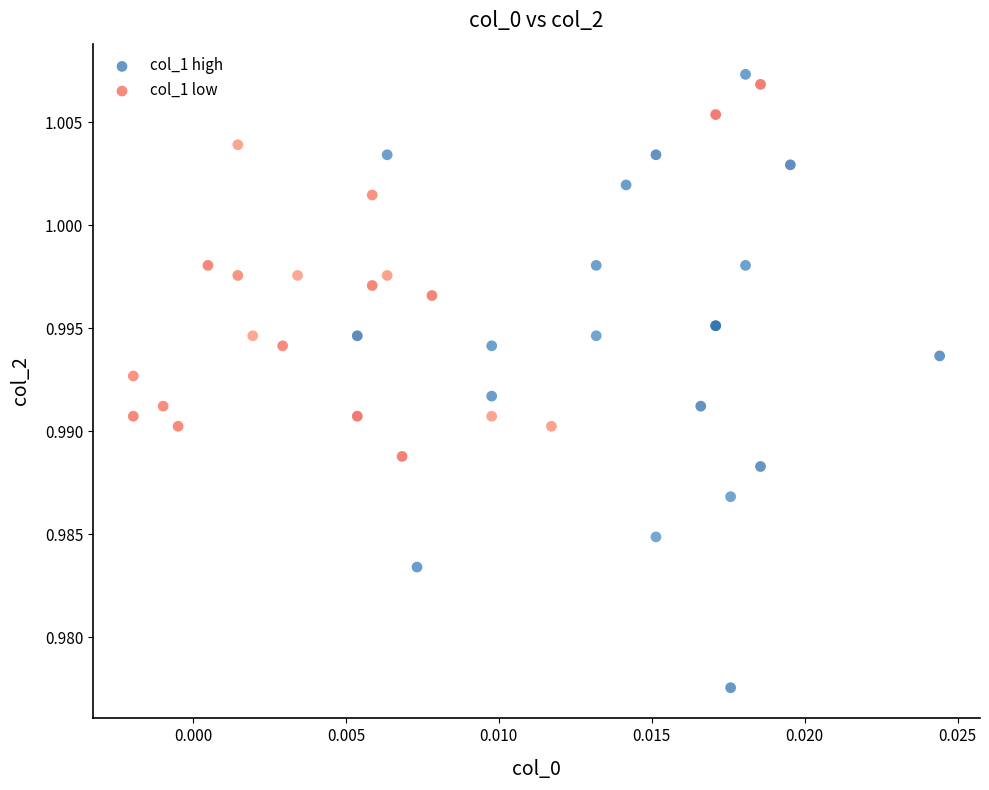

Which series has the widest spread of Y values?

col_1 high